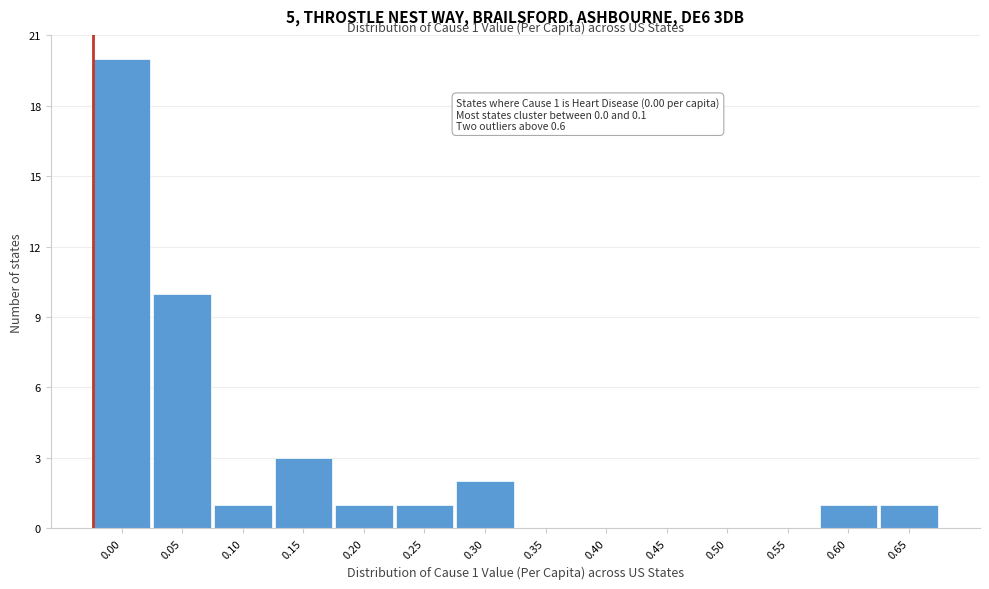

Reading right to left, extract all data points from this chart.

0.65=1	0.60=1	0.55=0	0.50=0	0.45=0	0.40=0	0.35=0	0.30=2	0.25=1	0.20=1	0.15=3	0.10=1	0.05=10	0.00=20